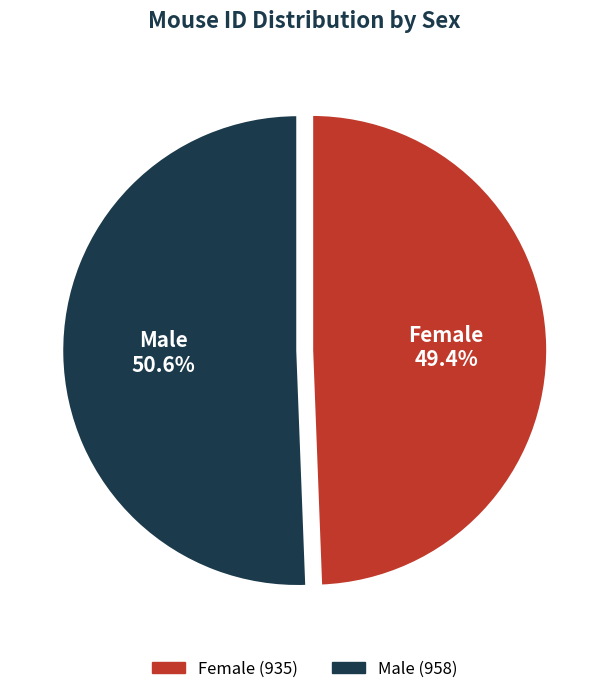

Combined, do Female and Male account for over 50%?

Yes